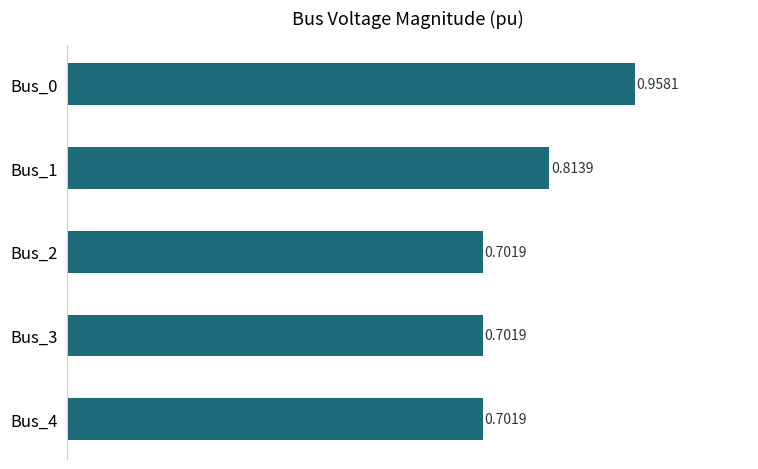

How many bars are there in total?

5